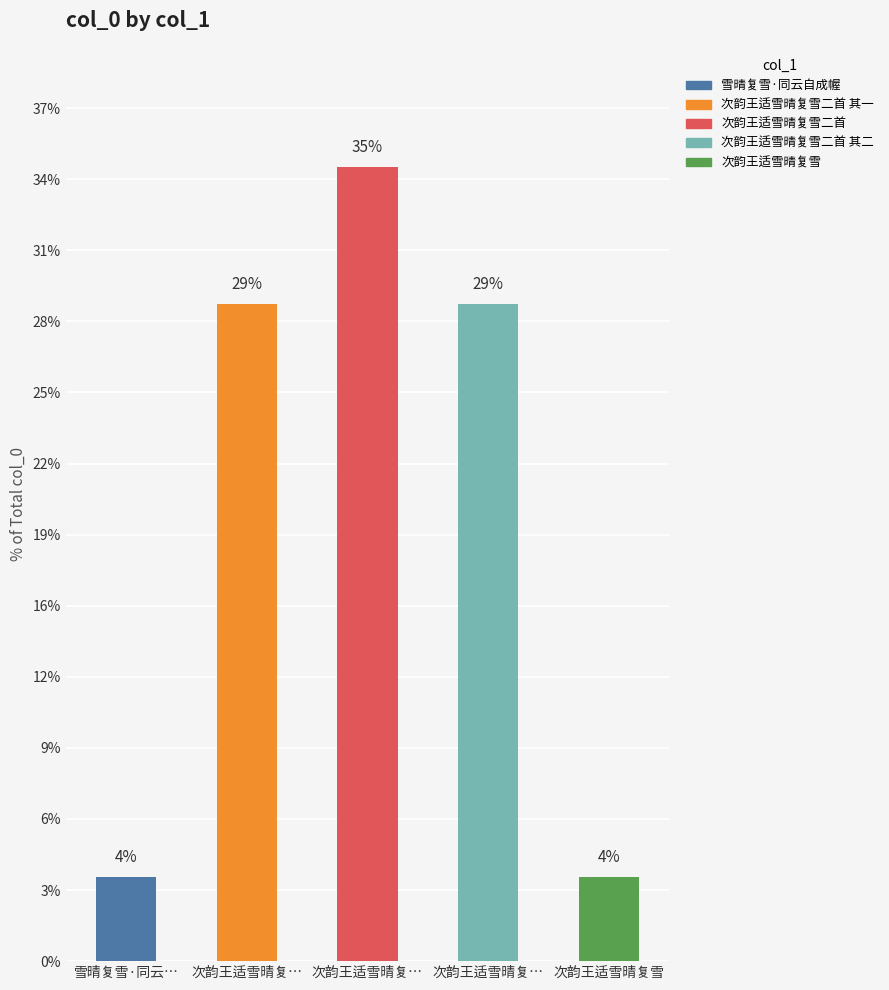

Reading left to right, transcribe all the data shown in this chart.

雪晴复雪·同云自成幄=118435	次韵王适雪晴复雪二首 其一=924582	次韵王适雪晴复雪二首=1117211	次韵王适雪晴复雪二首 其二=924583	次韵王适雪晴复雪=118235